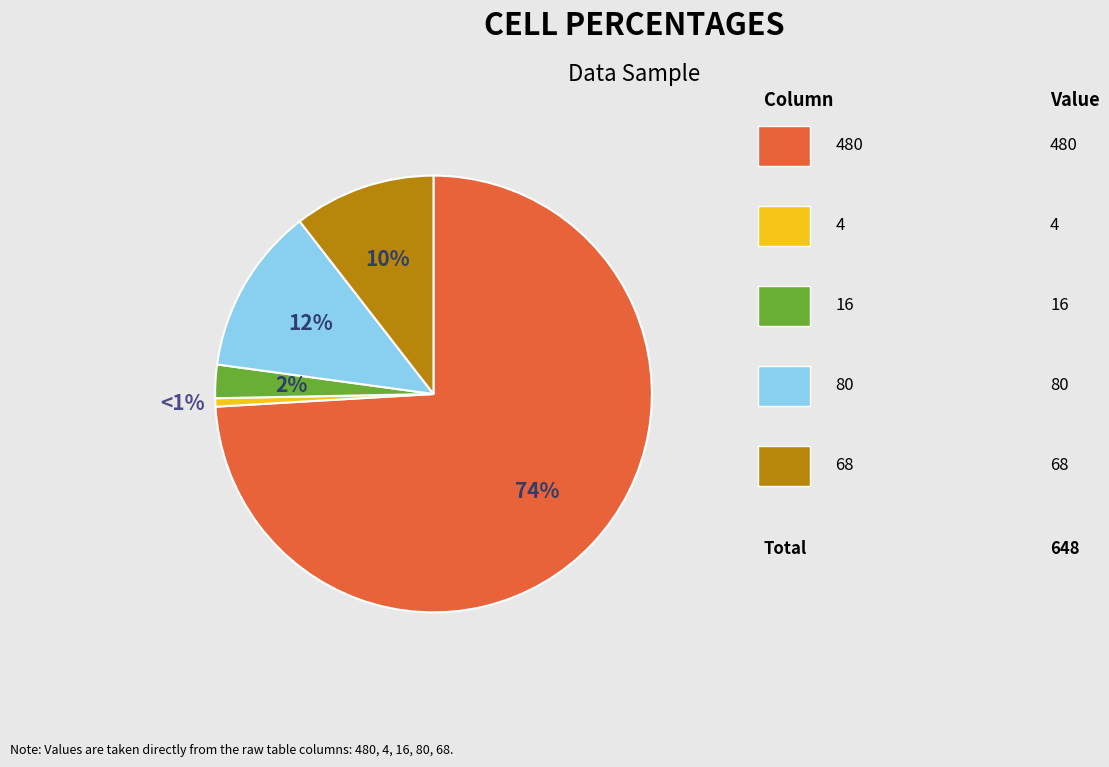

Is there a majority slice in this chart?

Yes